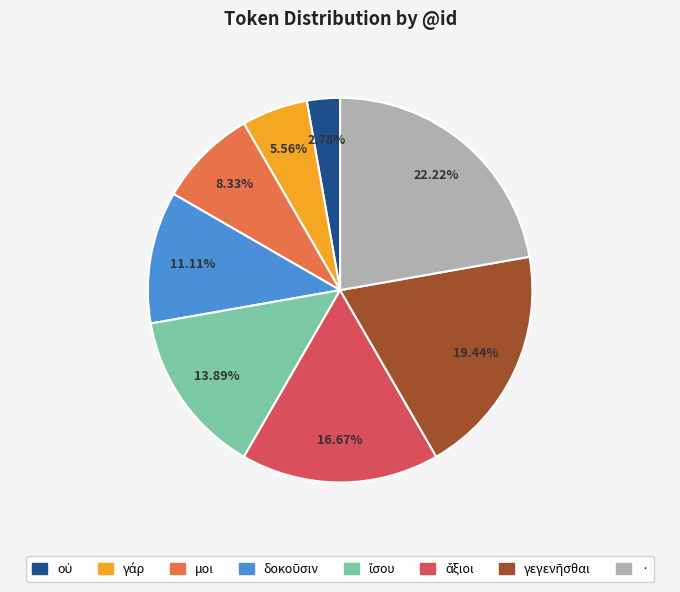

Which category has the biggest portion of the pie?

·